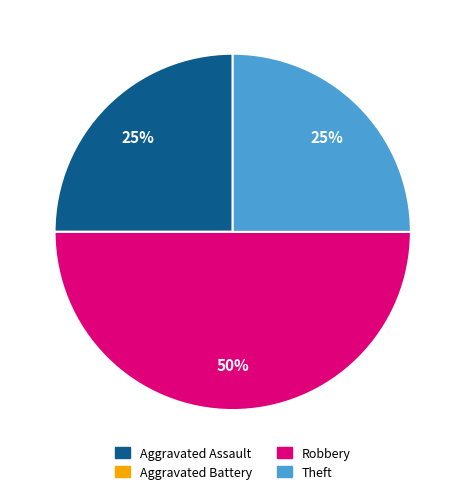

The Robbery slice represents 39% of the pie. True or false?

False